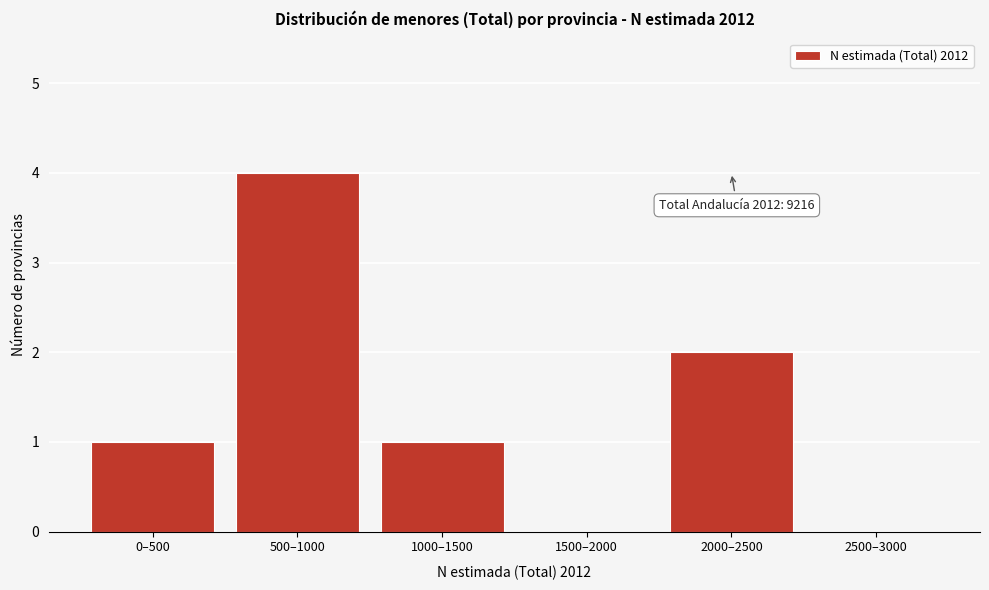

Reading left to right, what are all the values shown in this chart?

0–500=1	500–1000=4	1000–1500=1	1500–2000=0	2000–2500=2	2500–3000=0